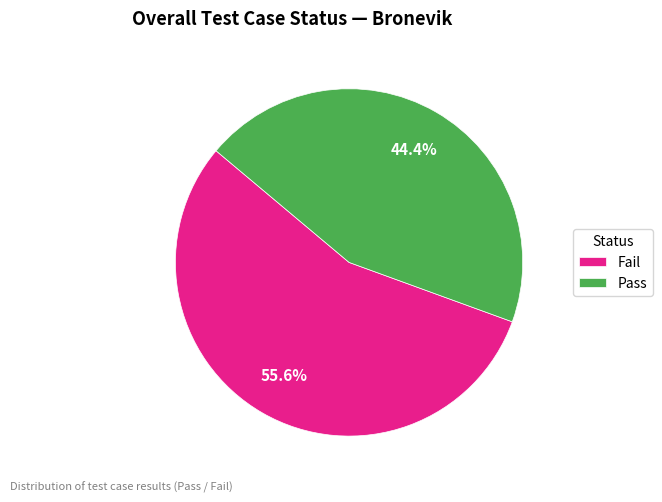

What is the ratio of the value at Pass to the value at Fail?

0.8